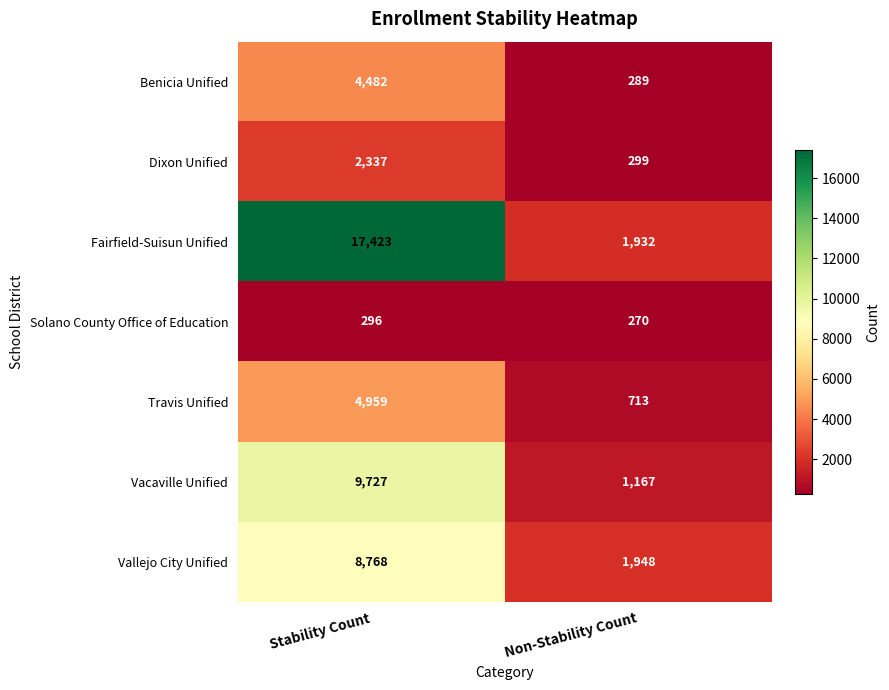

Between Stability Count and Non-Stability Count, which series saw the biggest shift?

Fairfield-Suisun Unified